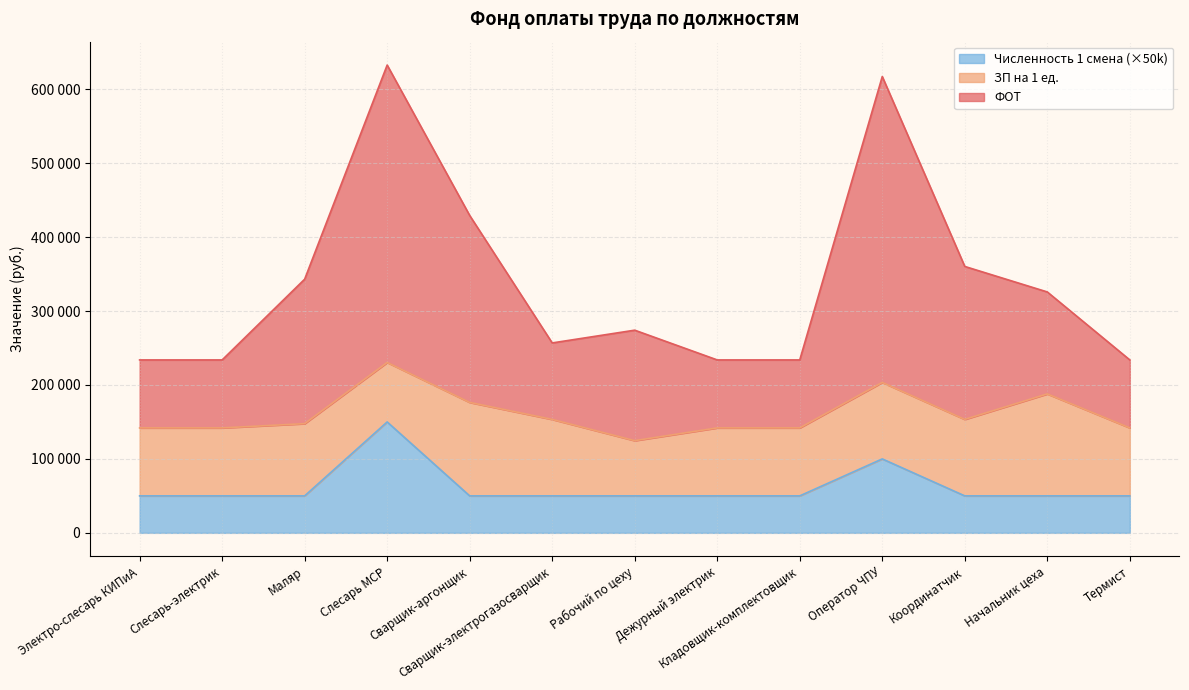

At how many categories does at least one series exceed 90757?

13